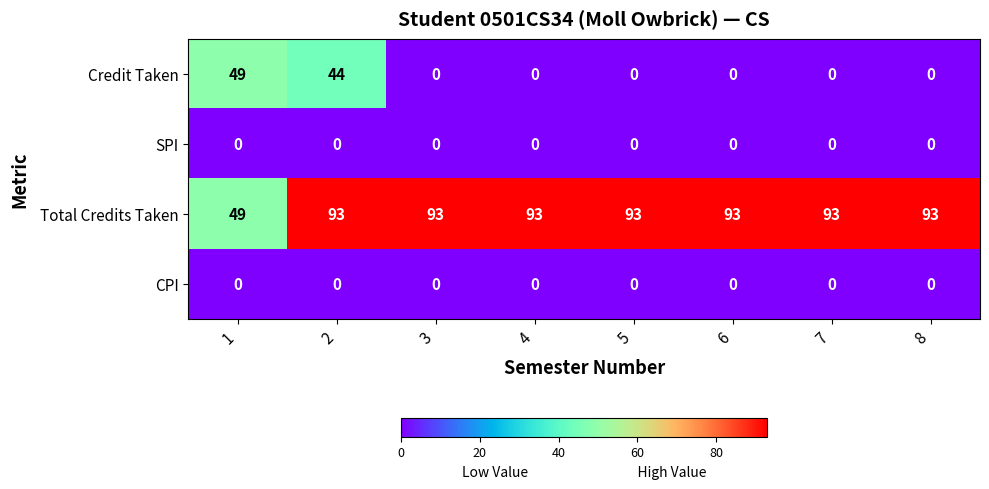

What is the difference between the maximum and minimum values in the Total Credits Taken series?

44